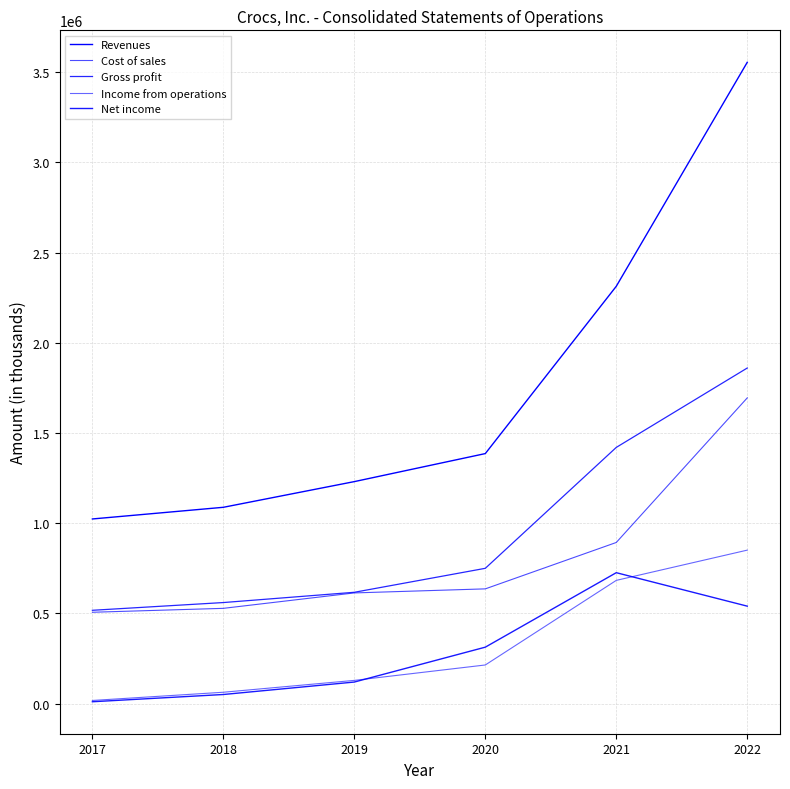

Reading left to right, extract all data points from this chart.

Revenues: 1023513	1088205	1230593	1385951	2313416	3554985
Cost of sales: 506292	528051	613537	636003	893196	1694703
Gross profit: 517221	560154	617056	749948	1420220	1860282
Income from operations: 17336	62944	128649	214124	683064	850756
Net income: 10238	50437	119497	312861	725694	540159